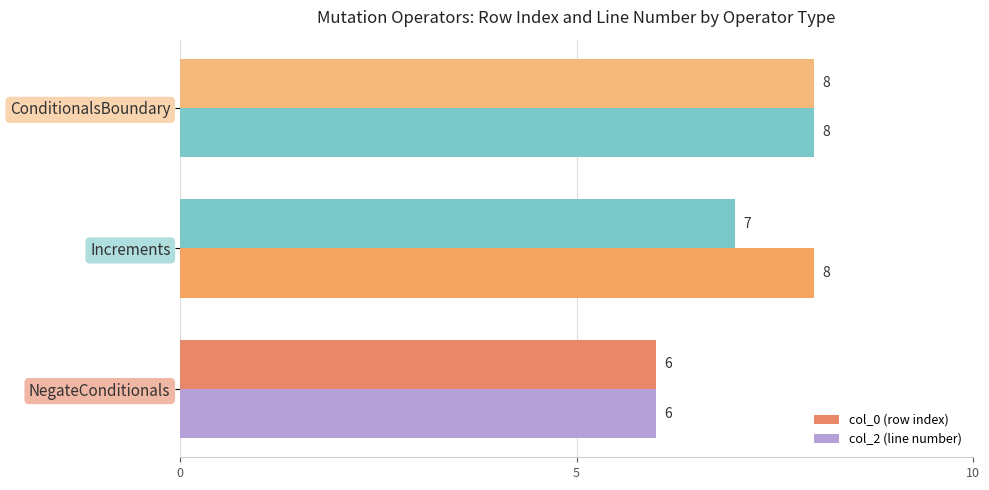

Count the number of data series in this chart.

2